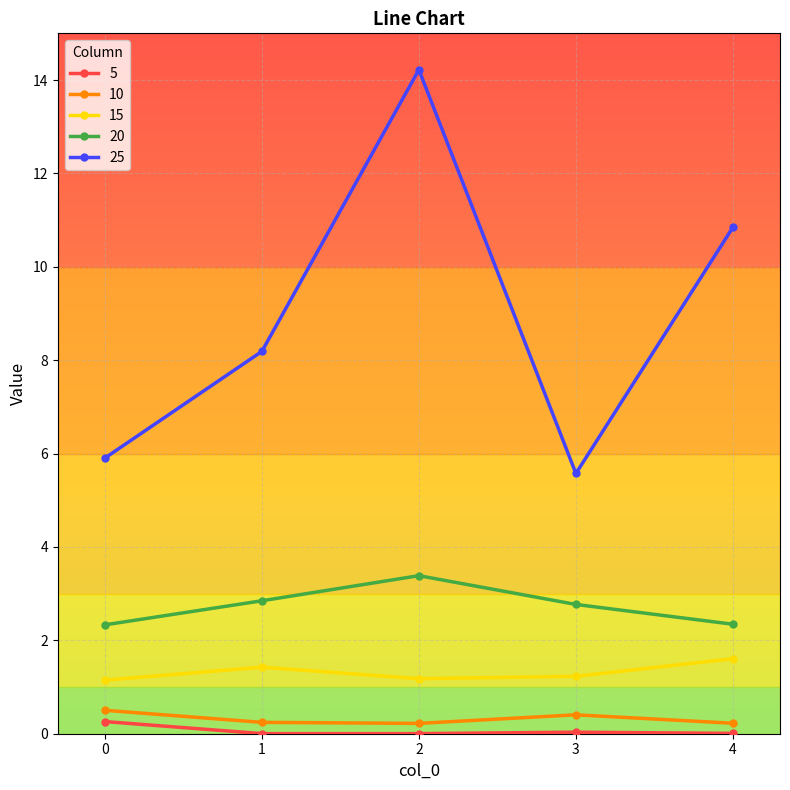

At which category does the chart reach its peak across all series?

2